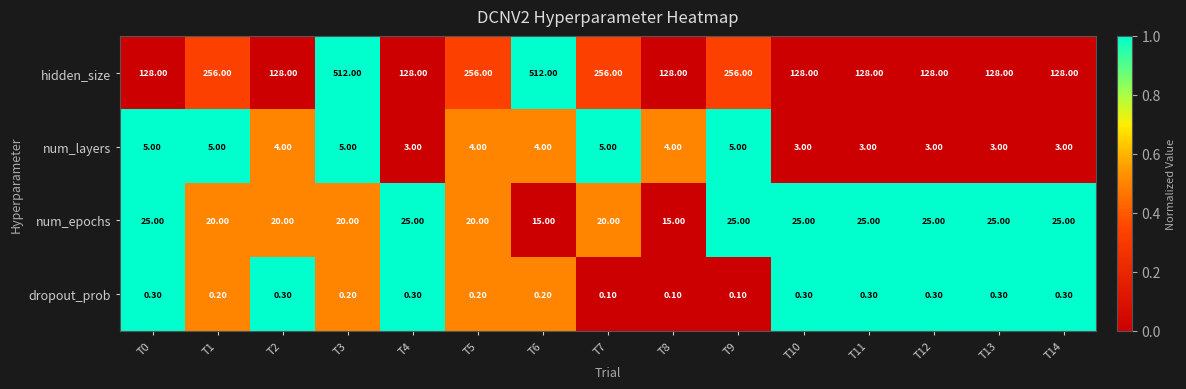

At T9, list the series in order from smallest to largest.

dropout_prob, num_layers, num_epochs, hidden_size